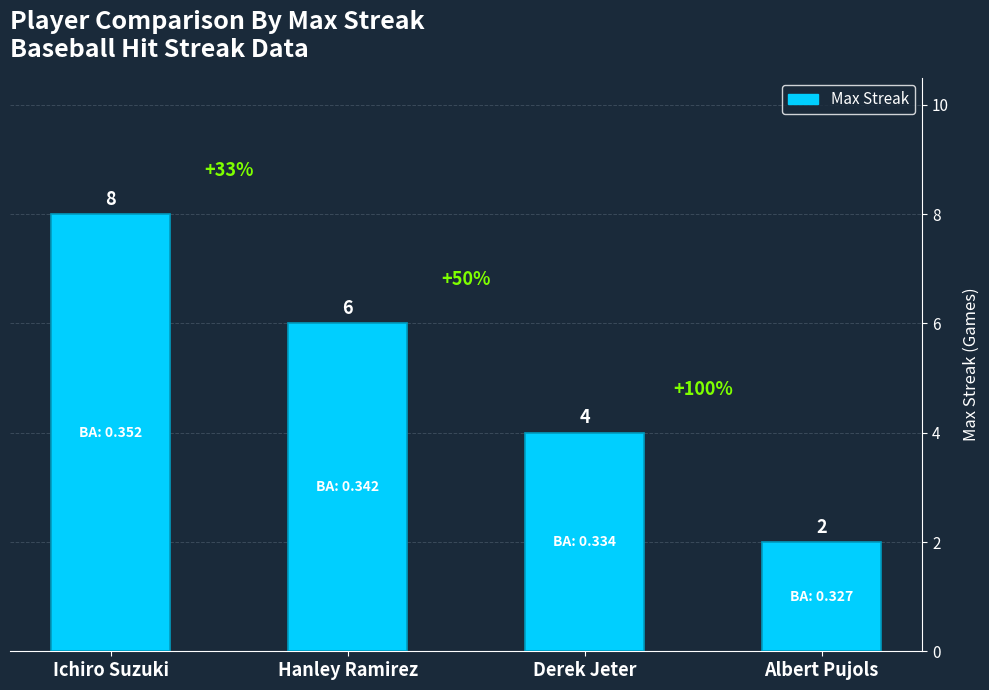

Read the value at Ichiro Suzuki.

8